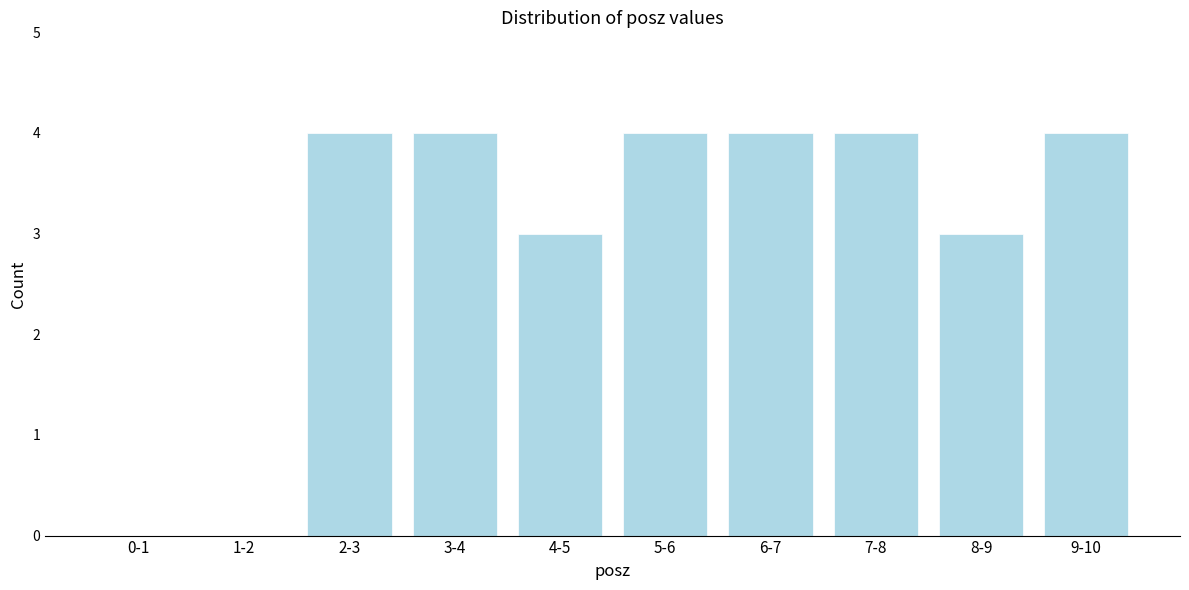

Reading left to right, list all the values displayed in this chart.

0-1=0	1-2=0	2-3=4	3-4=4	4-5=3	5-6=4	6-7=4	7-8=4	8-9=3	9-10=4